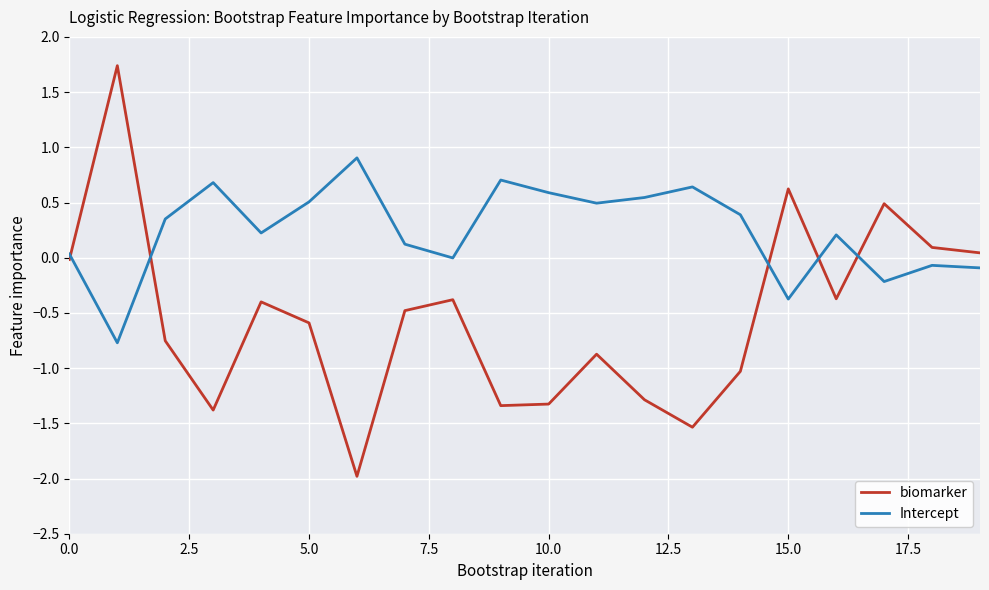

Which series has the largest total across all categories?

Intercept